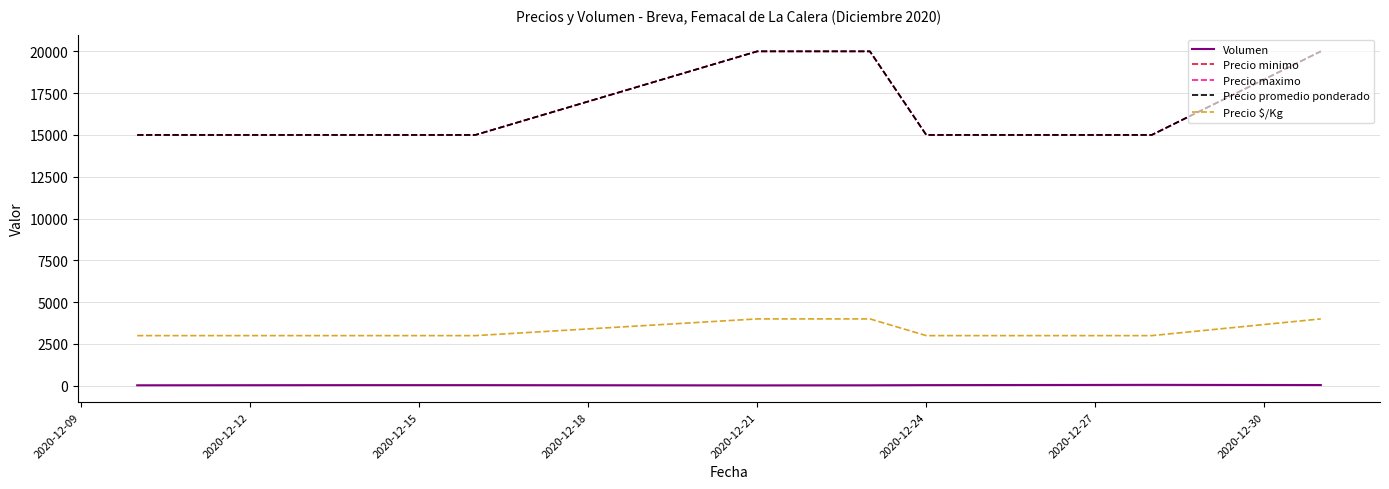

Does the chart have visible grid lines?

Yes